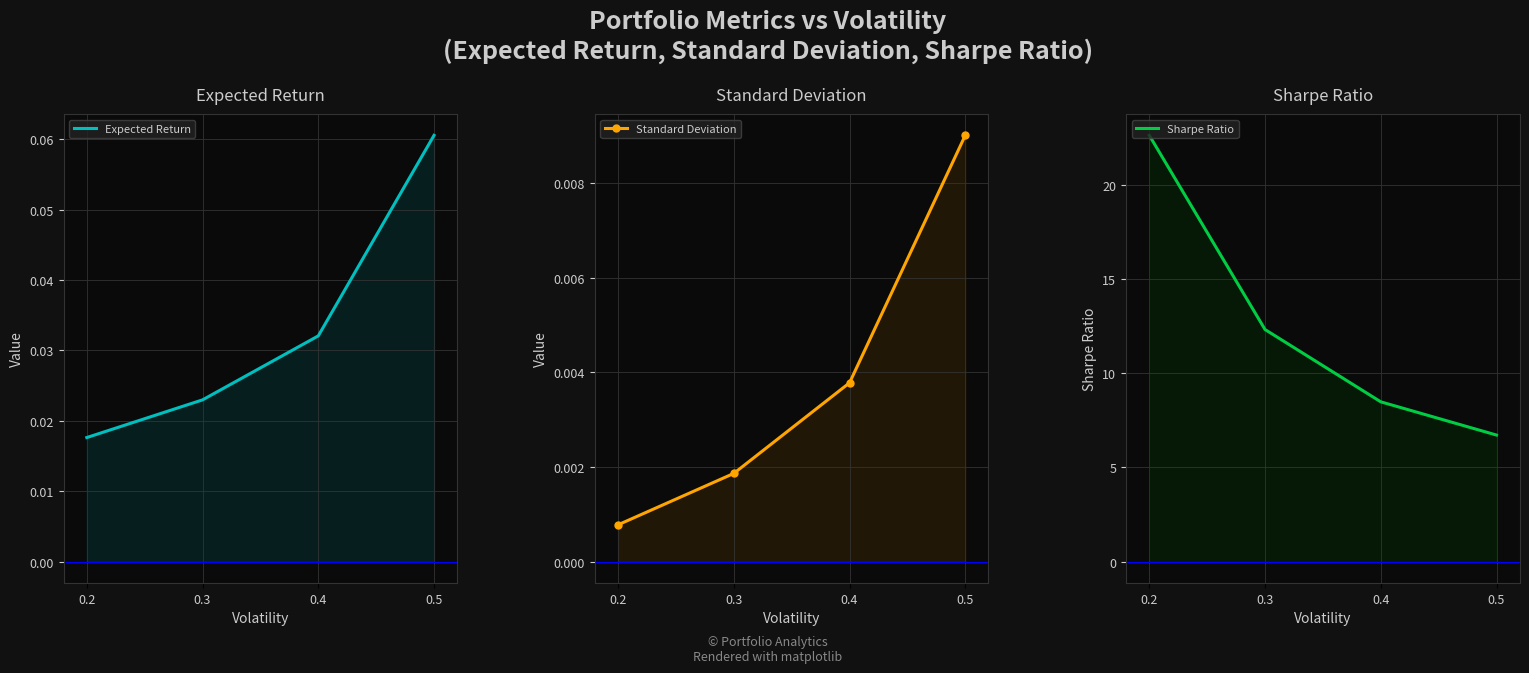

Is the value of Standard Deviation at 0.3 greater than the value of Expected Return at 0.3?

No